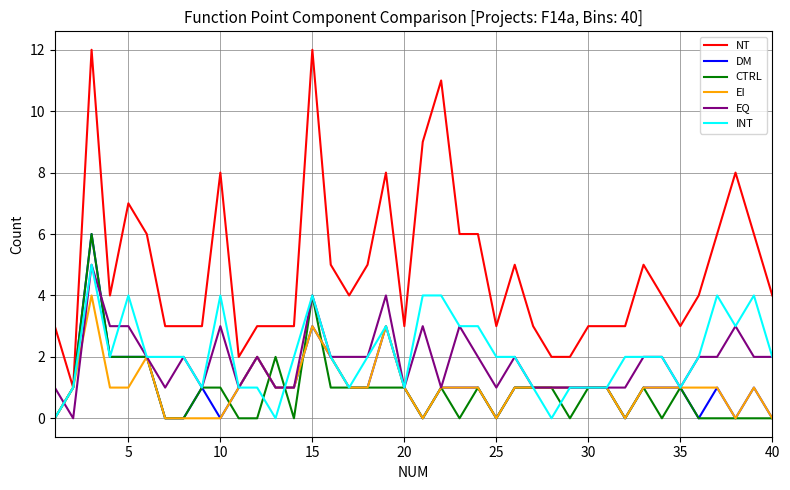

What is the maximum value for INT?

5